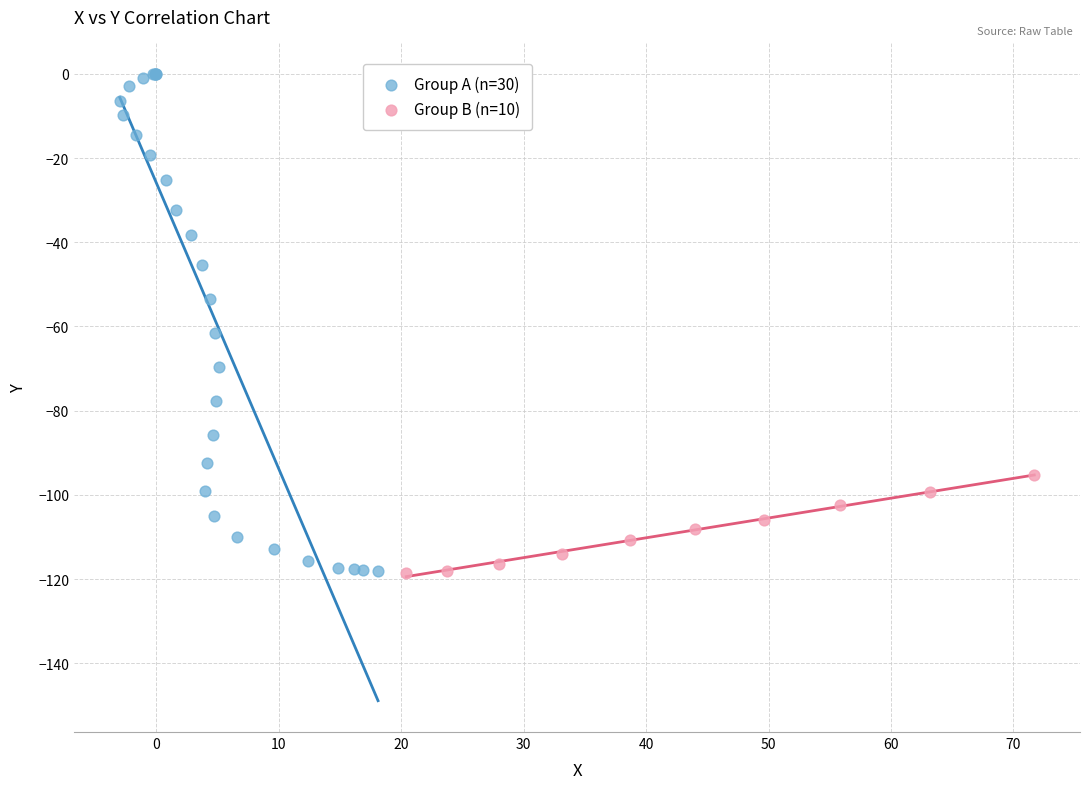

Which series has the widest spread of Y values?

Group A (n=30)